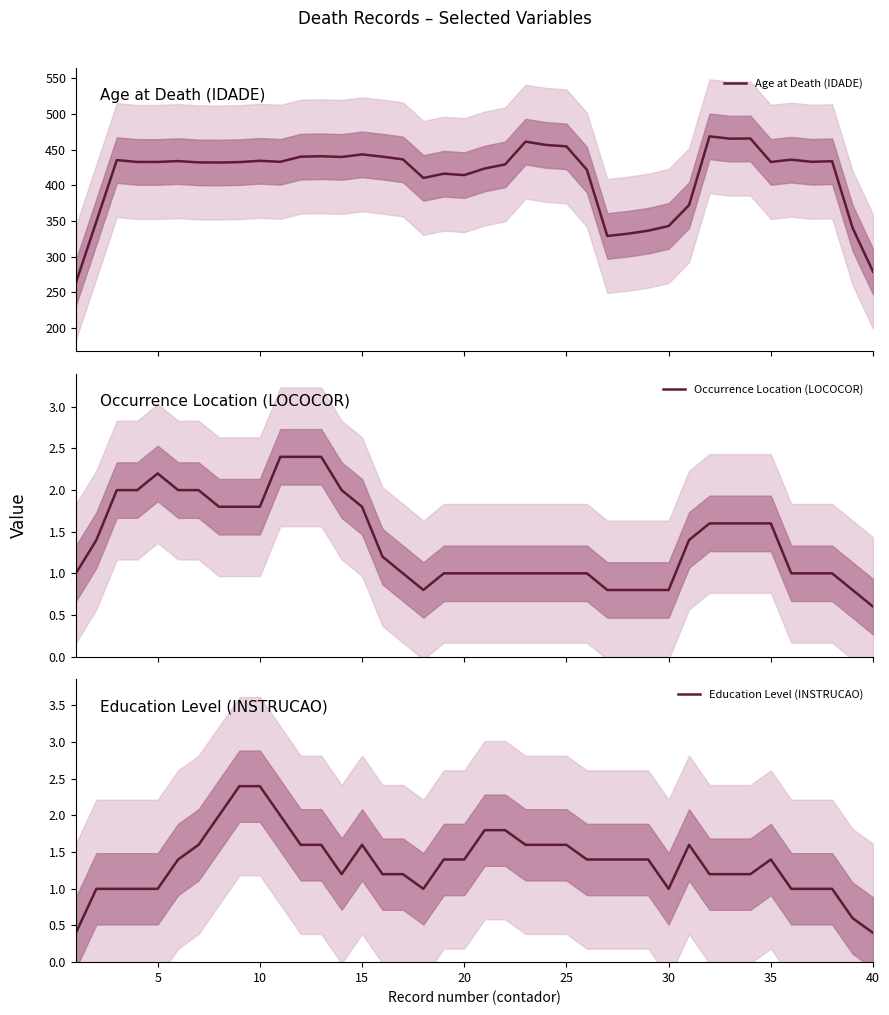

At how many categories does at least one series exceed 330?

37